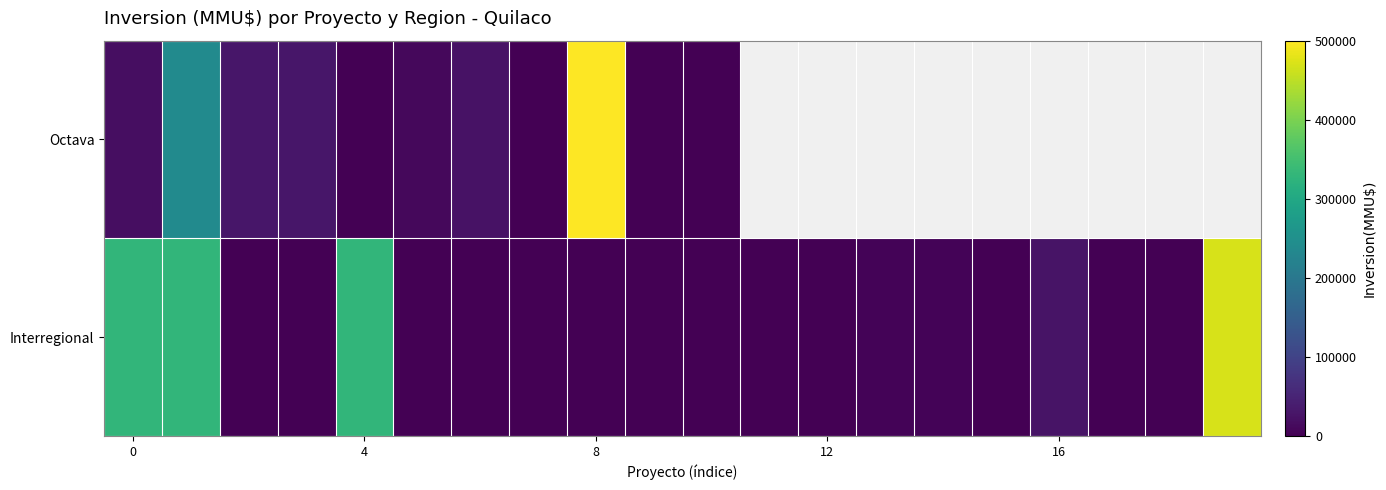

Which series has the widest spread of values?

Octava